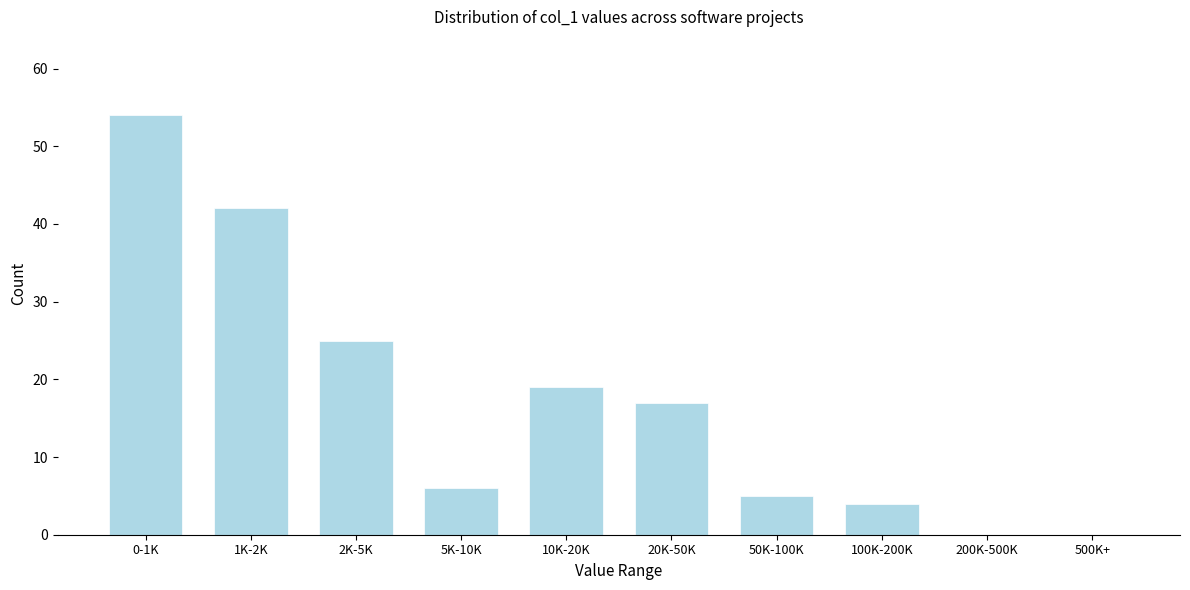

Reading right to left, transcribe all the data shown in this chart.

500K+=0	200K-500K=0	100K-200K=4	50K-100K=5	20K-50K=17	10K-20K=19	5K-10K=6	2K-5K=25	1K-2K=42	0-1K=54